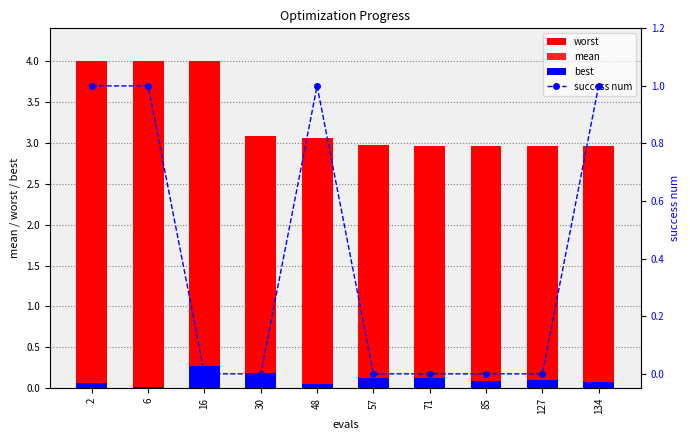

What is the difference between the maximum and minimum values in the mean series?

0.4